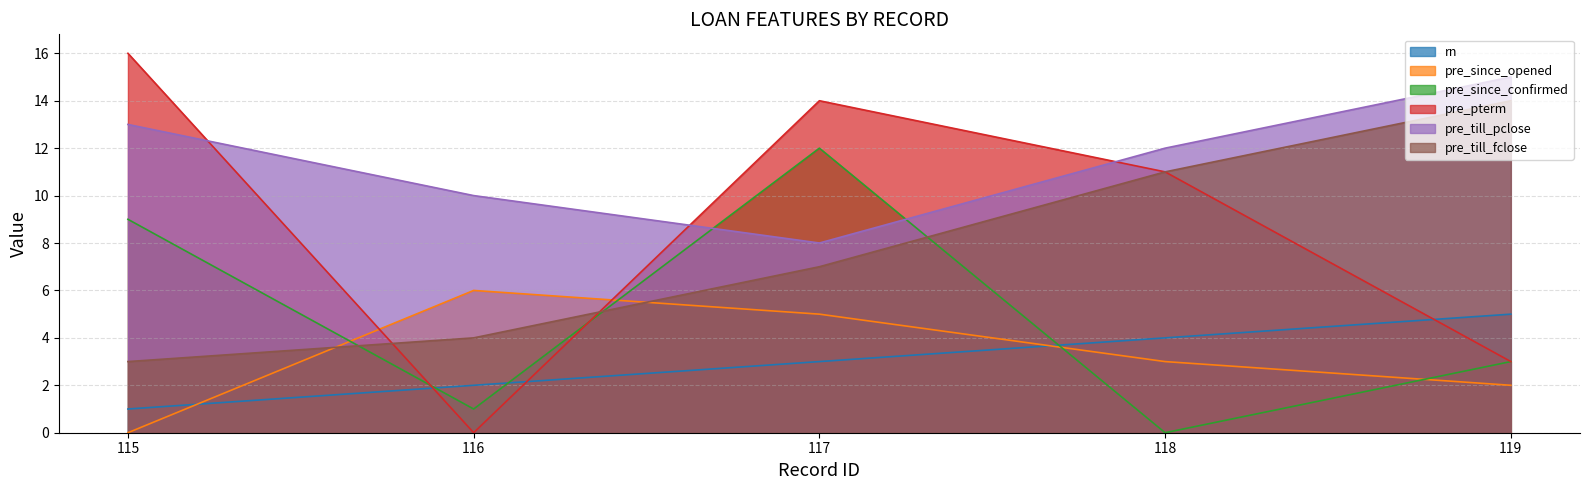

At which label is pre_pterm closest to 8?

118